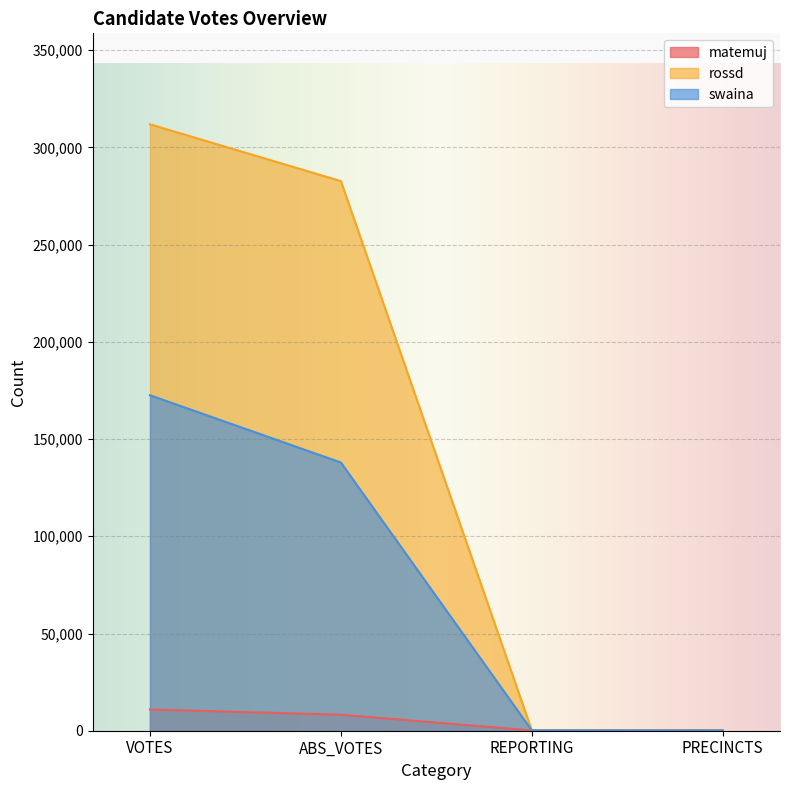

Does the chart display data point markers on the line(s)?

No